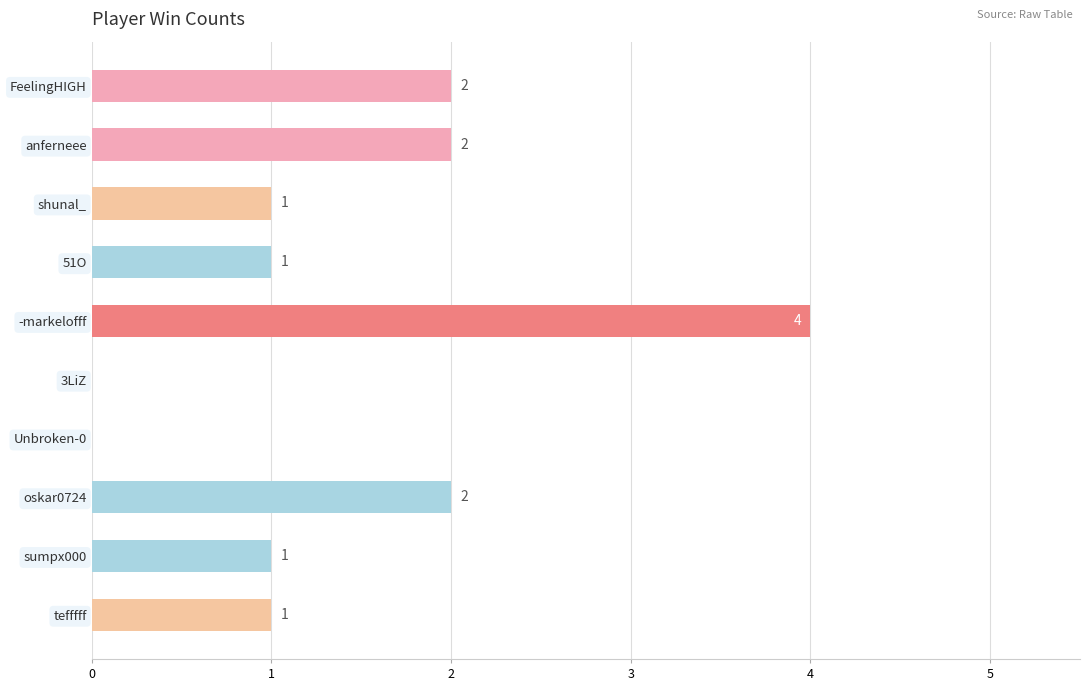

What is the greatest value displayed?

4